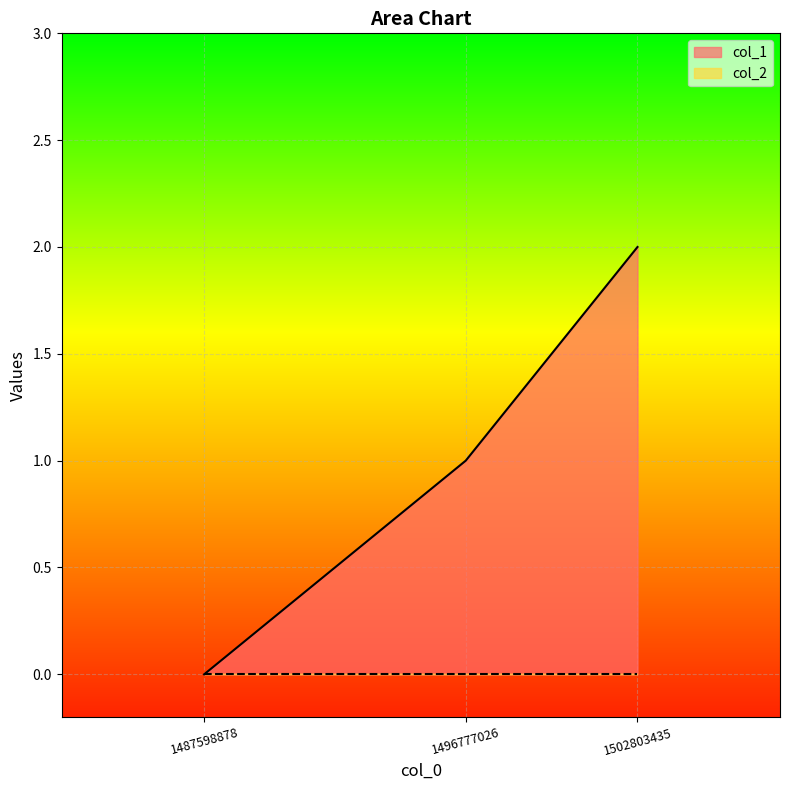

What is the difference between the second highest and minimum values?

1